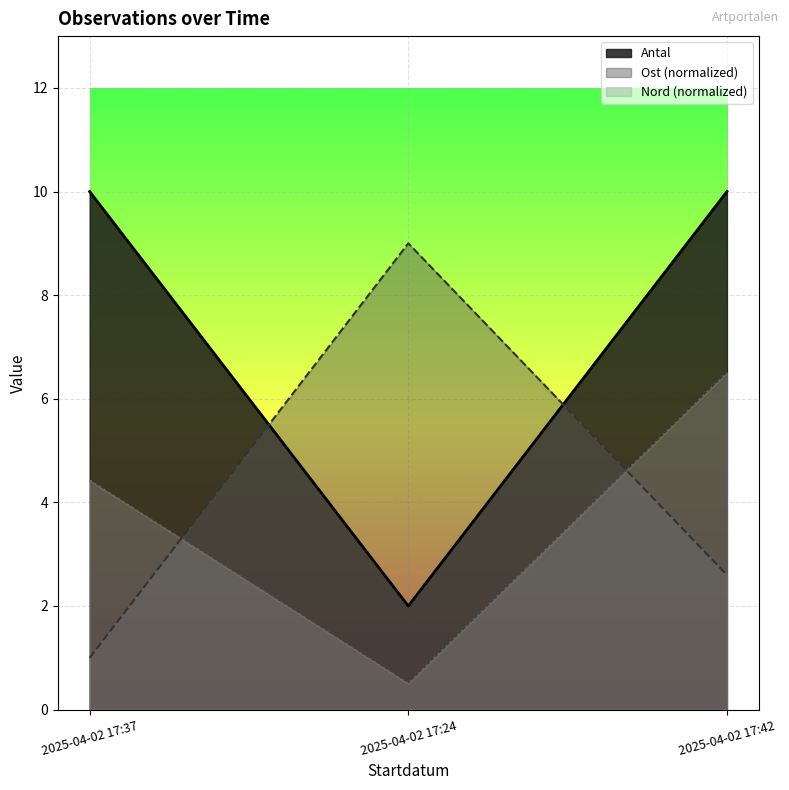

Is the value of Nord at 2025-04-02 17:42 greater than the value of Antal at 2025-04-02 17:42?

No